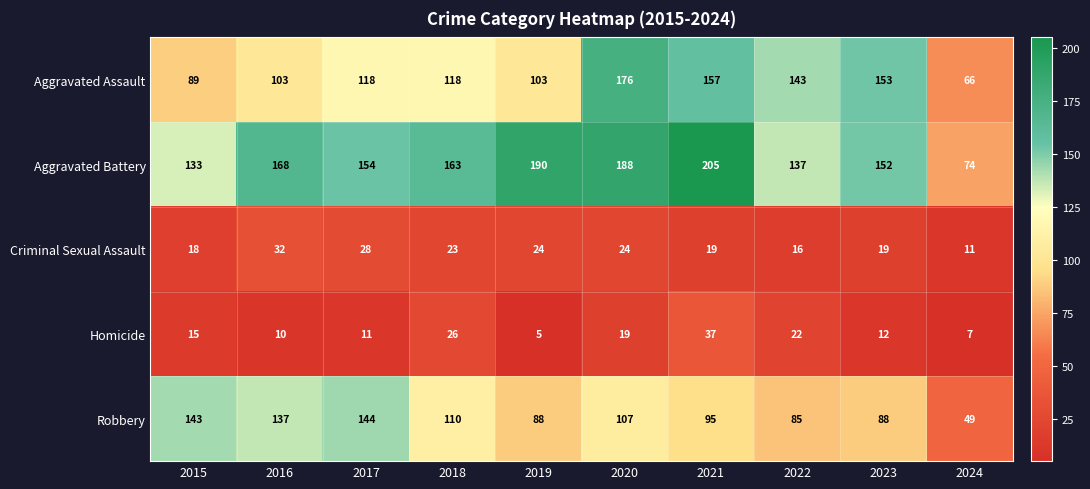

The Criminal Sexual Assault series shows 19 at 2021. True or false?

True